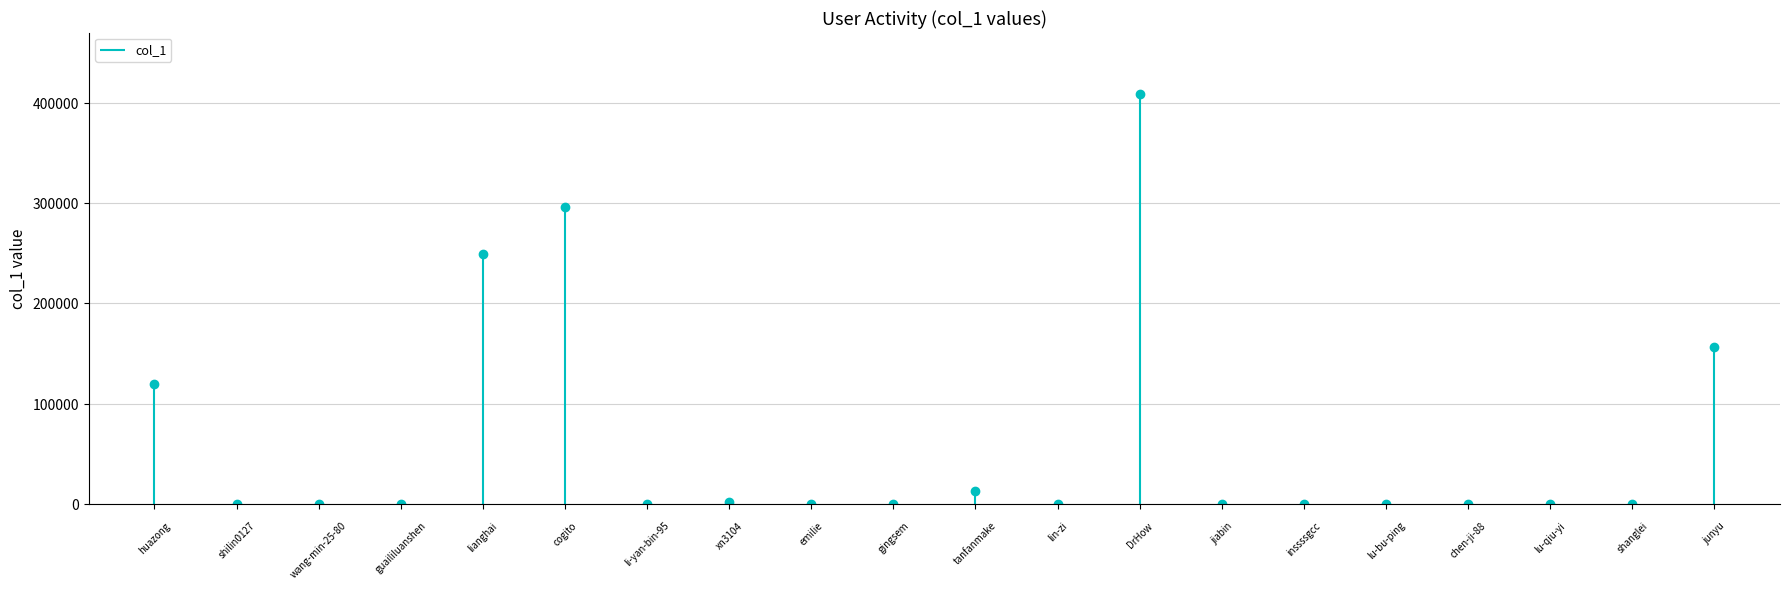

Where does the data first go above 238?

huazong